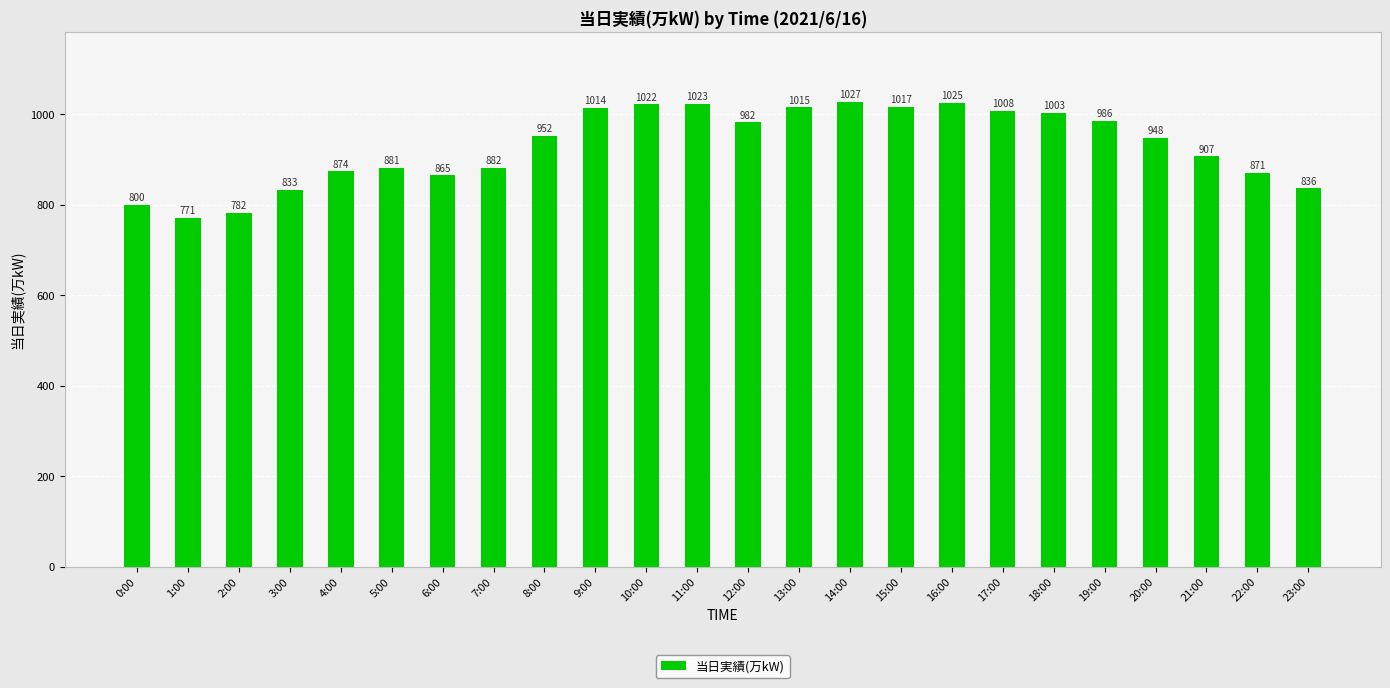

What is the maximum value shown in the chart?

1027